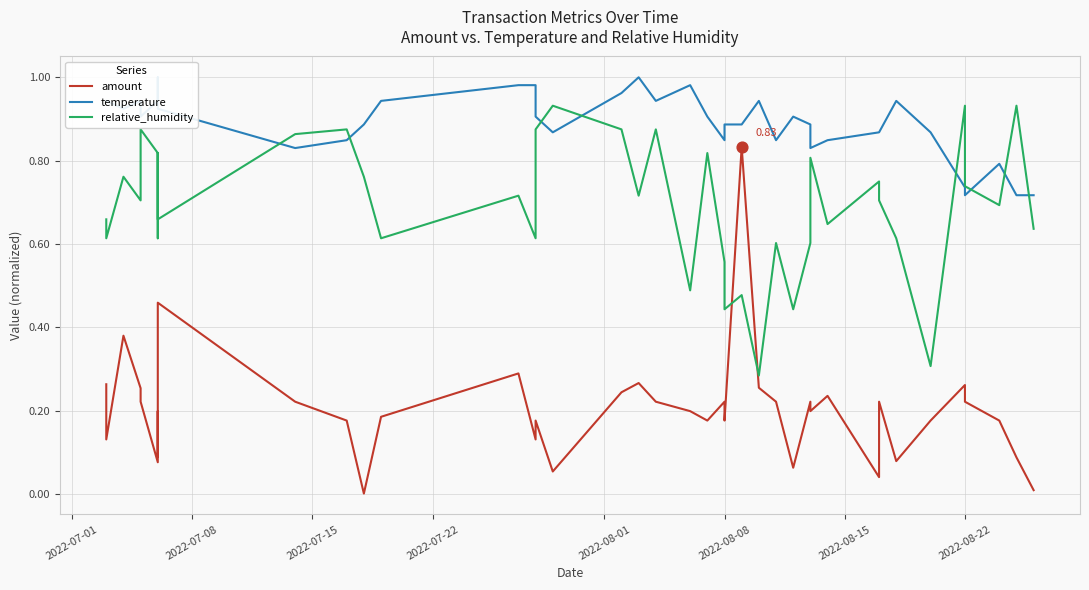

Which series has the largest Y range (max minus min)?

amount